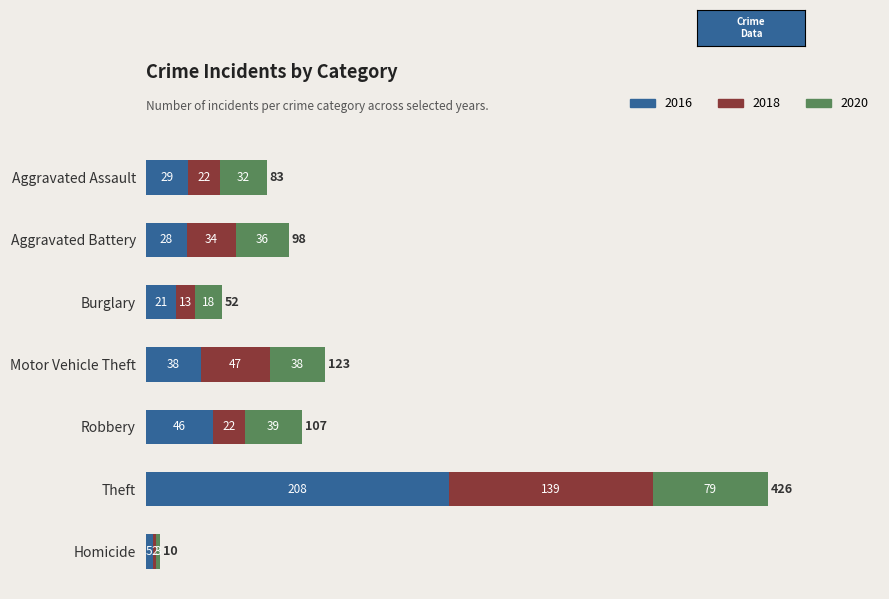

Is it true that 2016 equals 21 at Burglary?

True